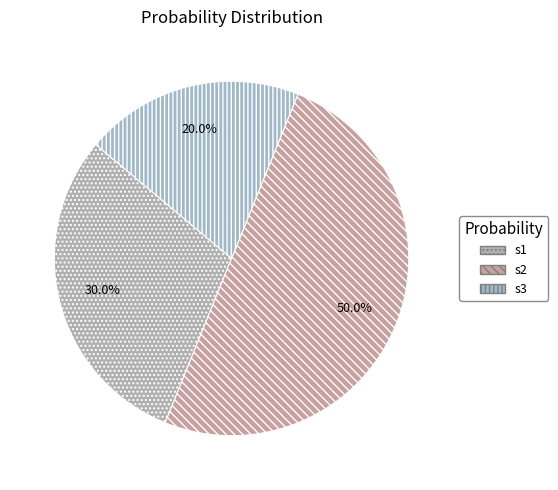

Rank the categories by value from highest to lowest.

s2, s1, s3